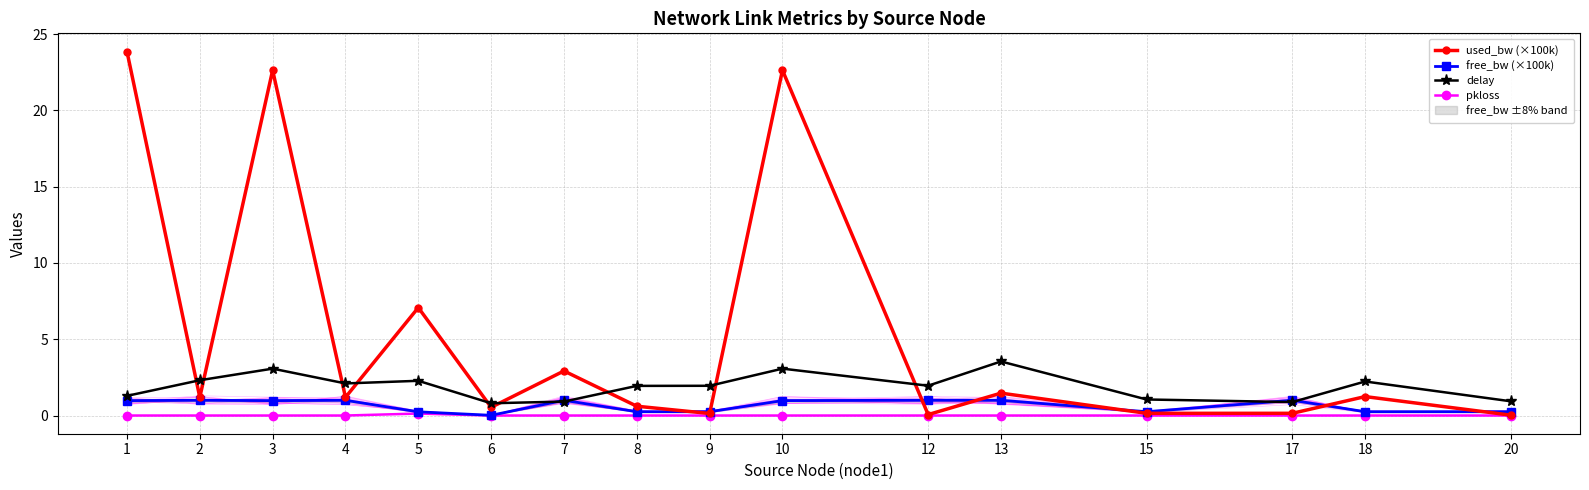

How many interior local peaks does the used_bw (×100k) series have?

6